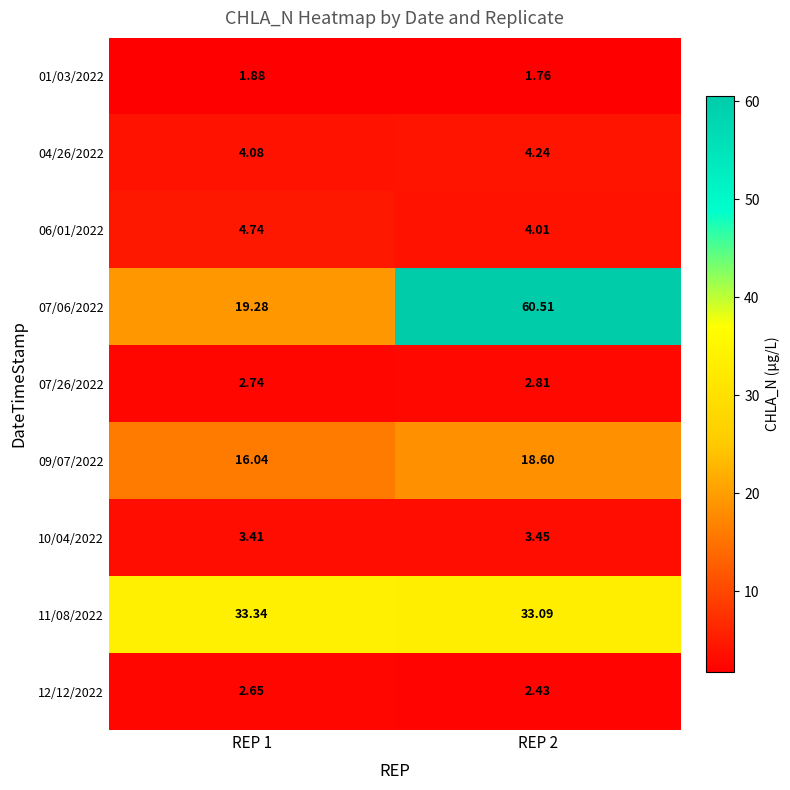

Rank the series at REP 1 from highest to lowest value.

11/08/2022, 07/06/2022, 09/07/2022, 06/01/2022, 04/26/2022, 10/04/2022, 07/26/2022, 12/12/2022, 01/03/2022